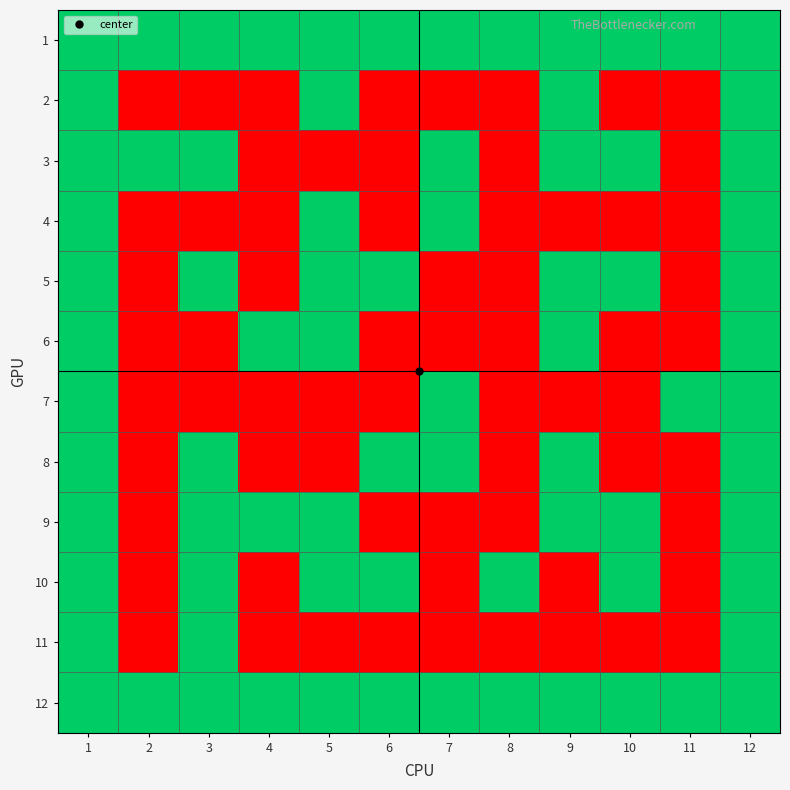

Reading left to right, transcribe all the data shown in this chart.

1: 1=1	2=1	3=1	4=1	5=1	6=1	7=1	8=1	9=1	10=1	11=1	12=1
2: 1=1	2=0	3=0	4=0	5=1	6=0	7=0	8=0	9=1	10=0	11=0	12=1
3: 1=1	2=1	3=1	4=0	5=0	6=0	7=1	8=0	9=1	10=1	11=0	12=1
4: 1=1	2=0	3=0	4=0	5=1	6=0	7=1	8=0	9=0	10=0	11=0	12=1
5: 1=1	2=0	3=1	4=0	5=1	6=1	7=0	8=0	9=1	10=1	11=0	12=1
6: 1=1	2=0	3=0	4=1	5=1	6=0	7=0	8=0	9=1	10=0	11=0	12=1
7: 1=1	2=0	3=0	4=0	5=0	6=0	7=1	8=0	9=0	10=0	11=1	12=1
8: 1=1	2=0	3=1	4=0	5=0	6=1	7=1	8=0	9=1	10=0	11=0	12=1
9: 1=1	2=0	3=1	4=1	5=1	6=0	7=0	8=0	9=1	10=1	11=0	12=1
10: 1=1	2=0	3=1	4=0	5=1	6=1	7=0	8=1	9=0	10=1	11=0	12=1
11: 1=1	2=0	3=1	4=0	5=0	6=0	7=0	8=0	9=0	10=0	11=0	12=1
12: 1=1	2=1	3=1	4=1	5=1	6=1	7=1	8=1	9=1	10=1	11=1	12=1